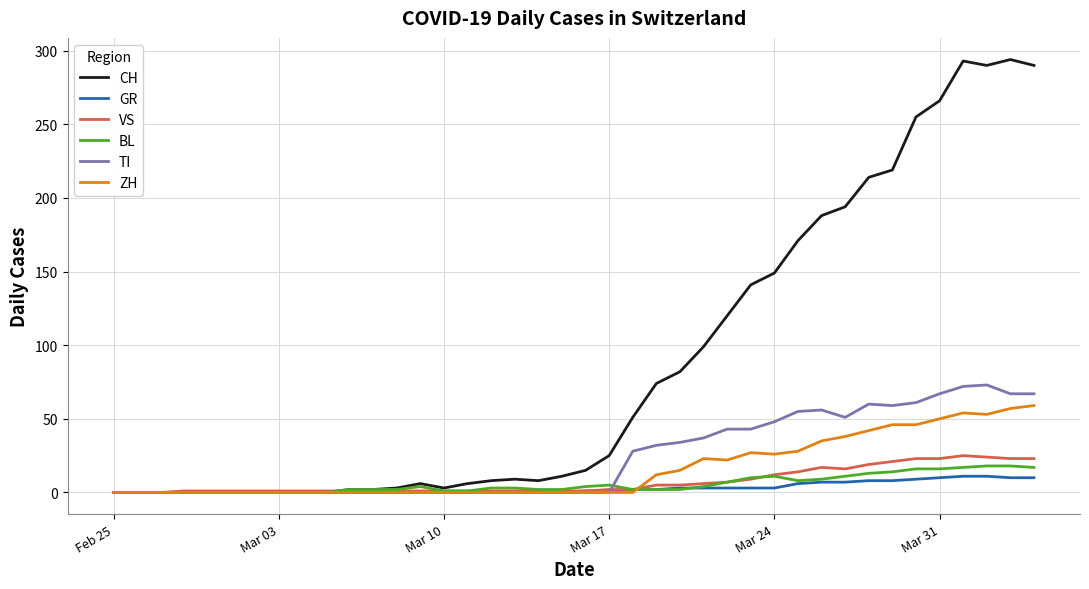

What is the maximum value shown in the chart?

294